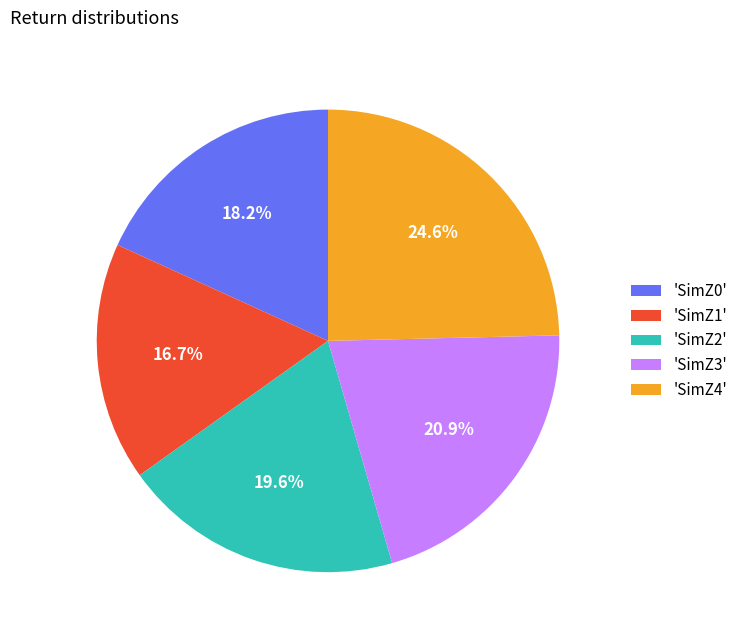

Which has a higher value, 'SimZ0' or 'SimZ1'?

'SimZ0'